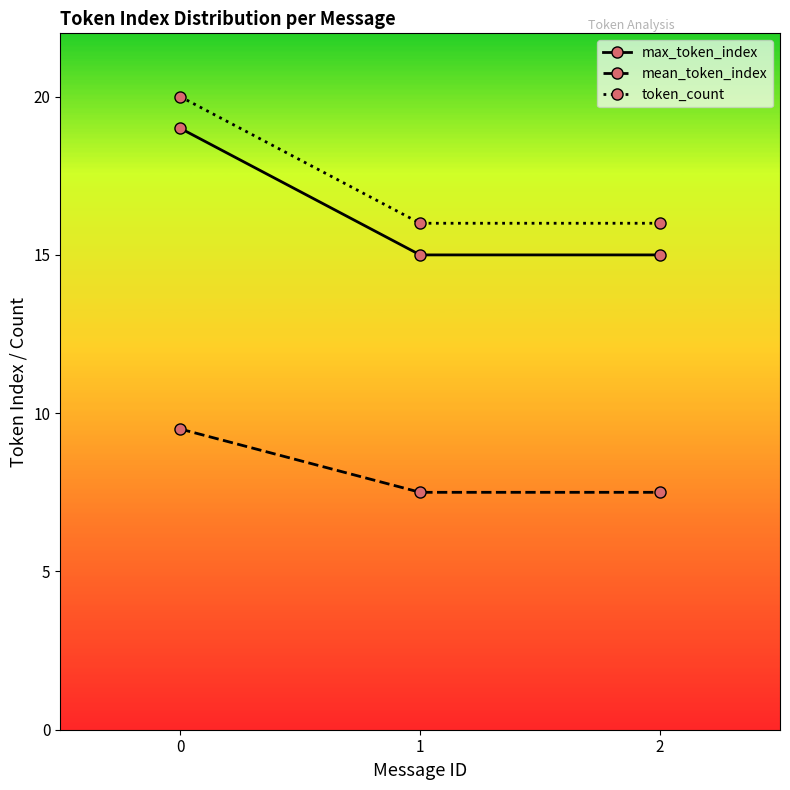

Does the chart have visible grid lines?

No